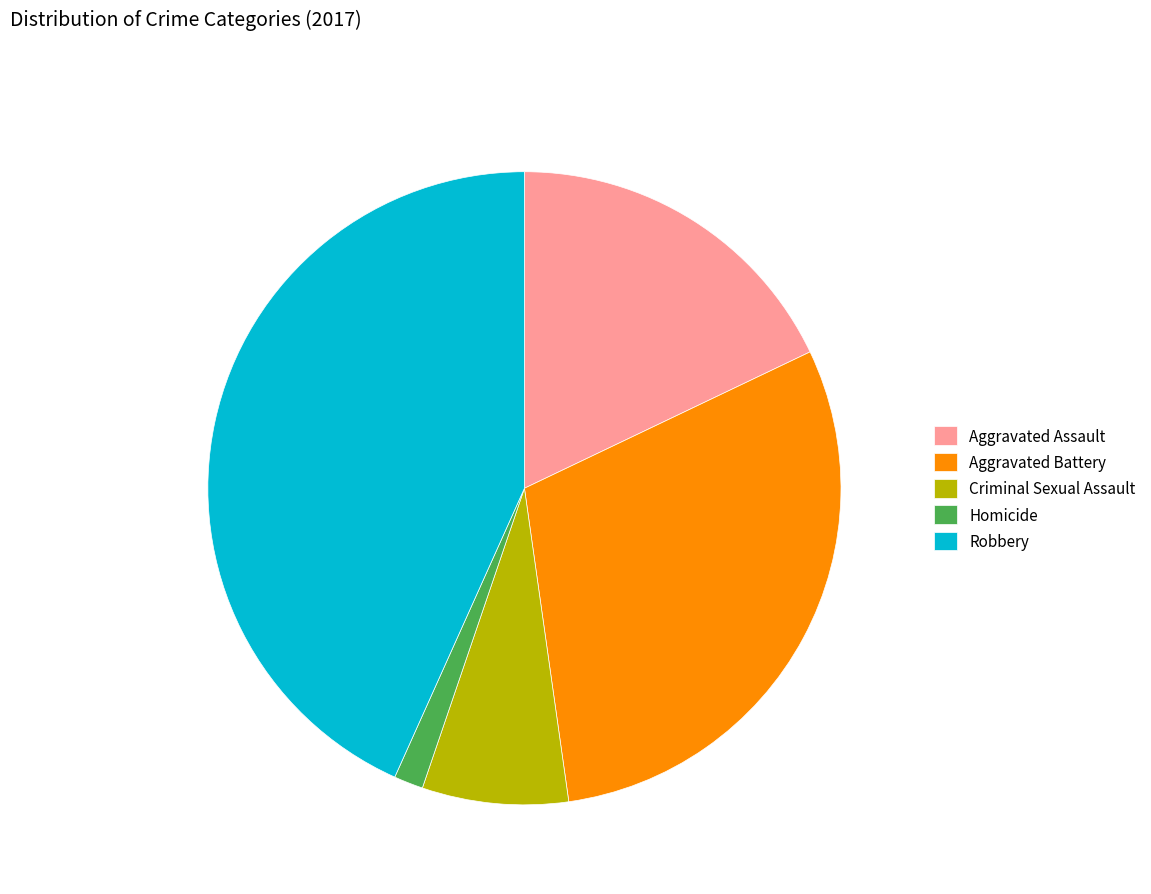

Rank the categories by value from lowest to highest.

Homicide, Criminal Sexual Assault, Aggravated Assault, Aggravated Battery, Robbery